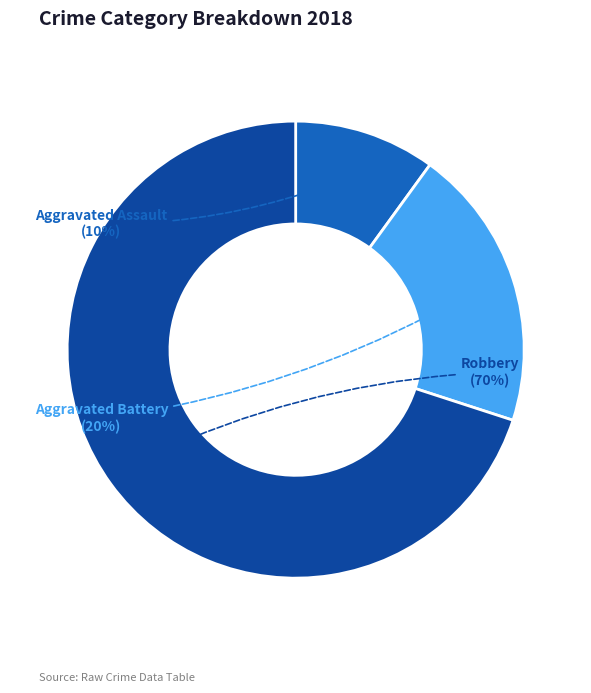

Which has a higher value, Aggravated Assault or Aggravated Battery?

Aggravated Battery